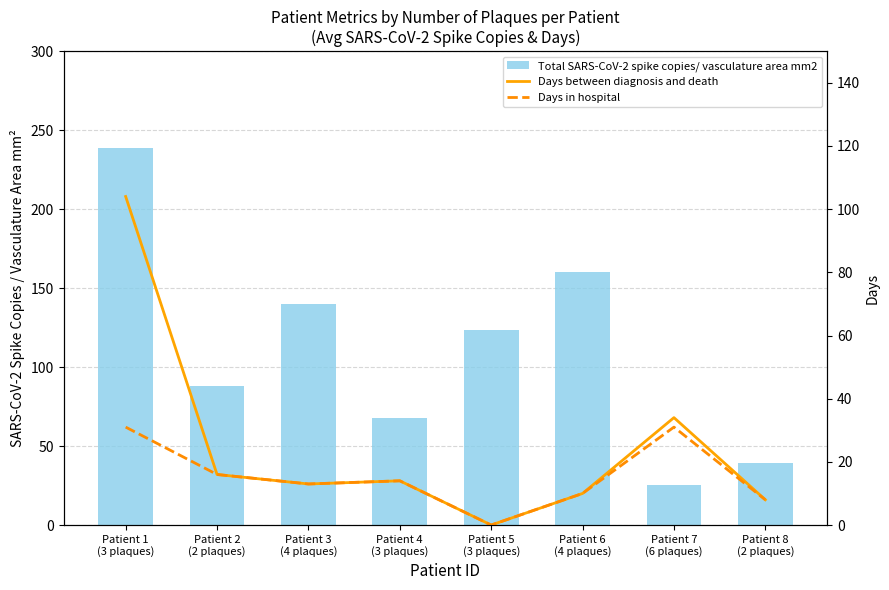

At Patient 3
(4 plaques), list the series in order from largest to smallest.

Total SARS-CoV-2 spike copies/ vasculature area mm2, Days between diagnosis and death, Days in hospital